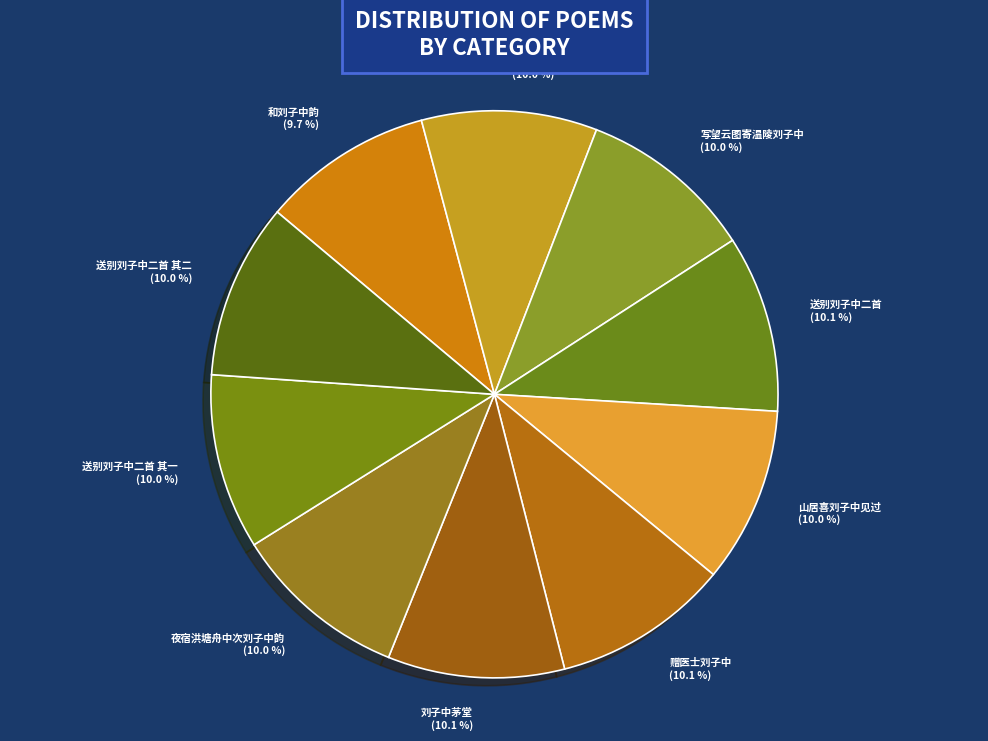

Combined, what portion of the pie is 寄别刘子中 and 赠医士刘子中?

20.1%